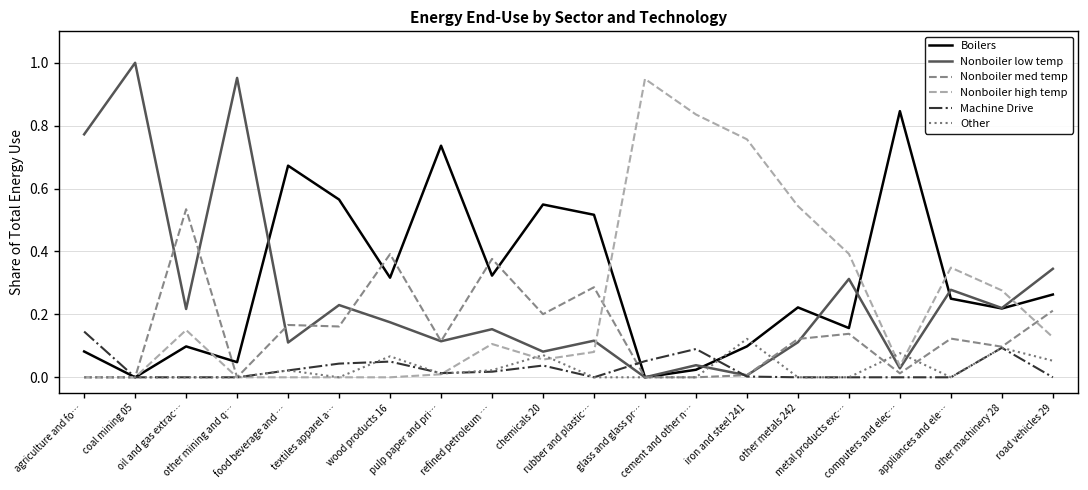

Where do Machine Drive and Nonboiler low temp first cross each other?

rubber and plastic… and glass and glass pr…